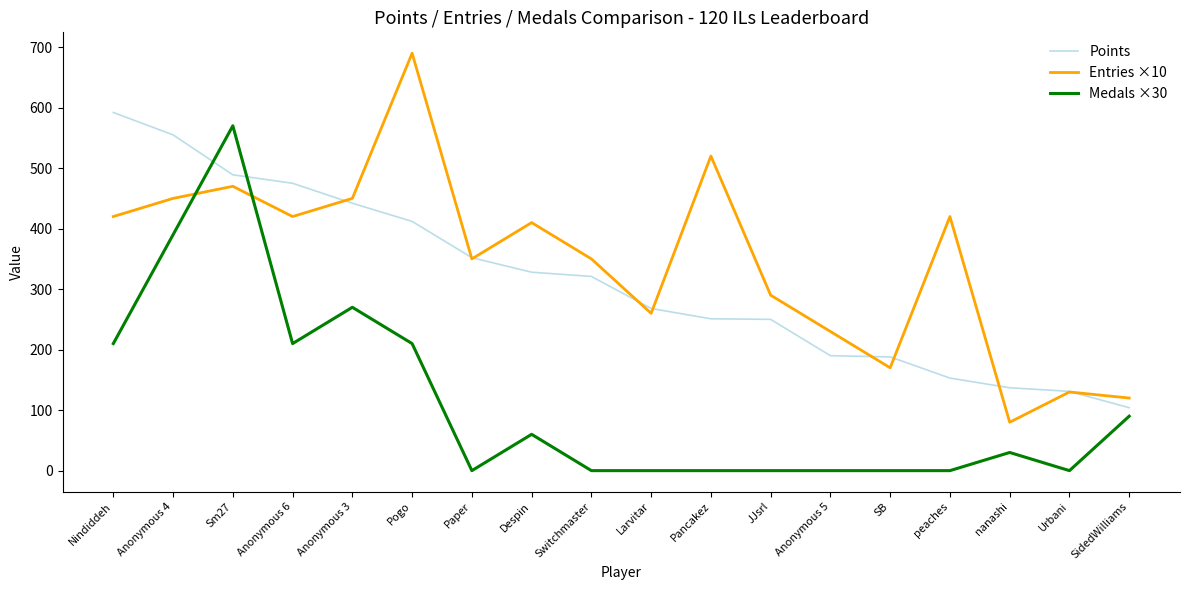

What is the difference between the highest and lowest values at Pogo?

480